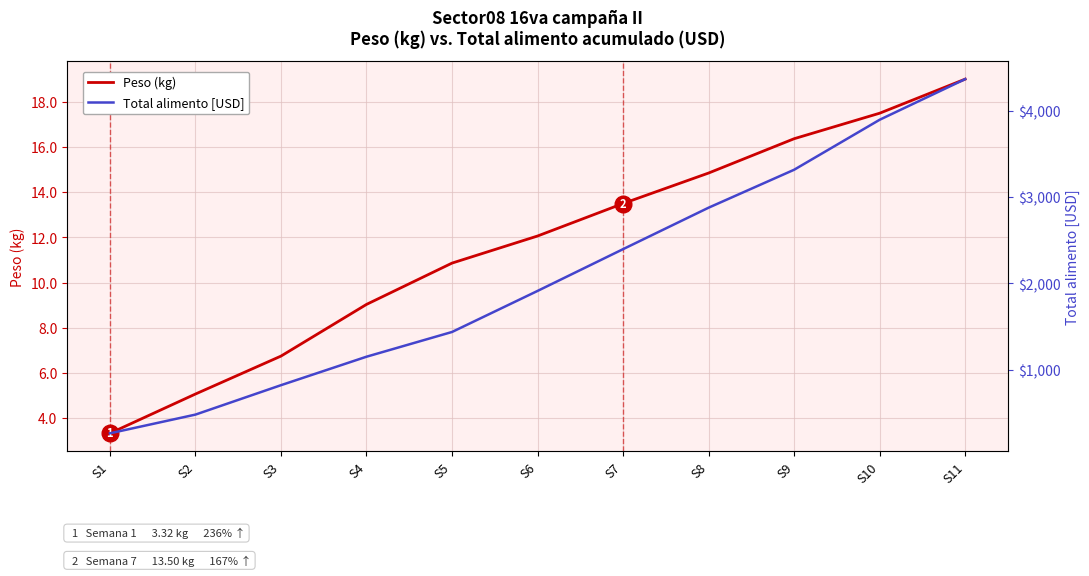

Between S9 and S11, which series saw the biggest shift?

Total alimento [USD]